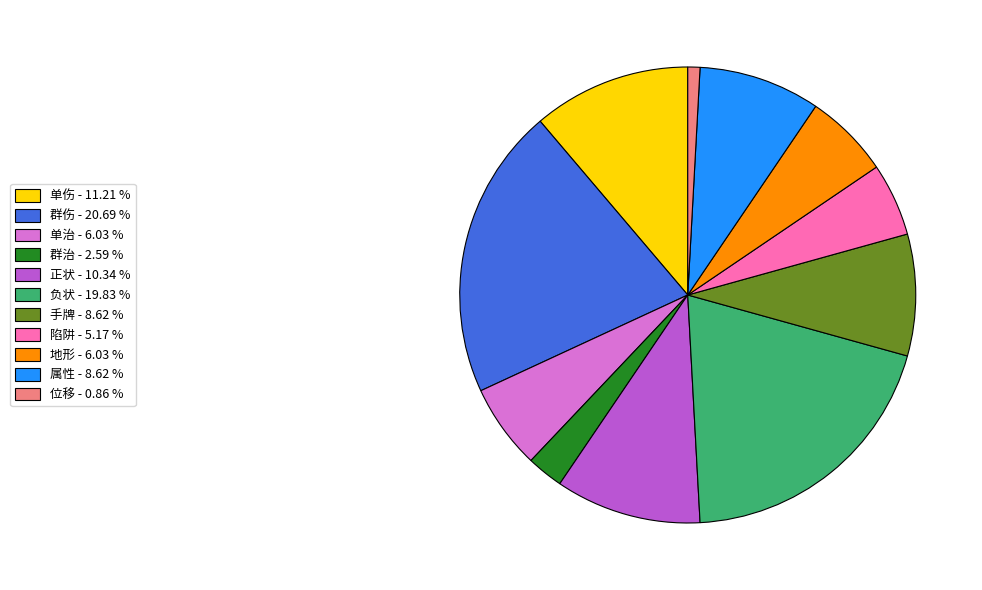

What is the ratio of the value at 属性 - 8.62 % to the value at 单伤 - 11.21 %?

0.8